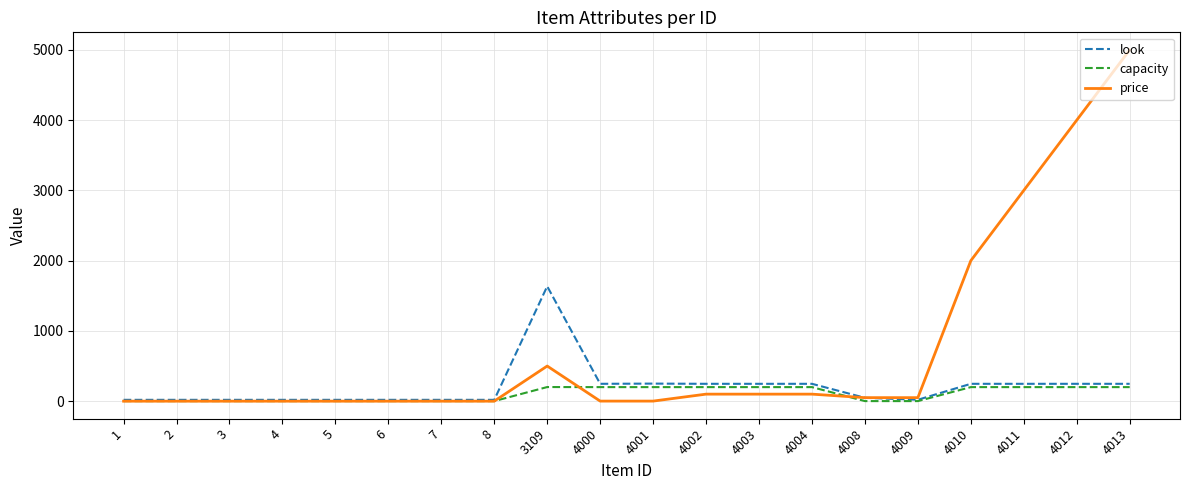

Rank the series by their maximum value, from highest to lowest.

price, look, capacity